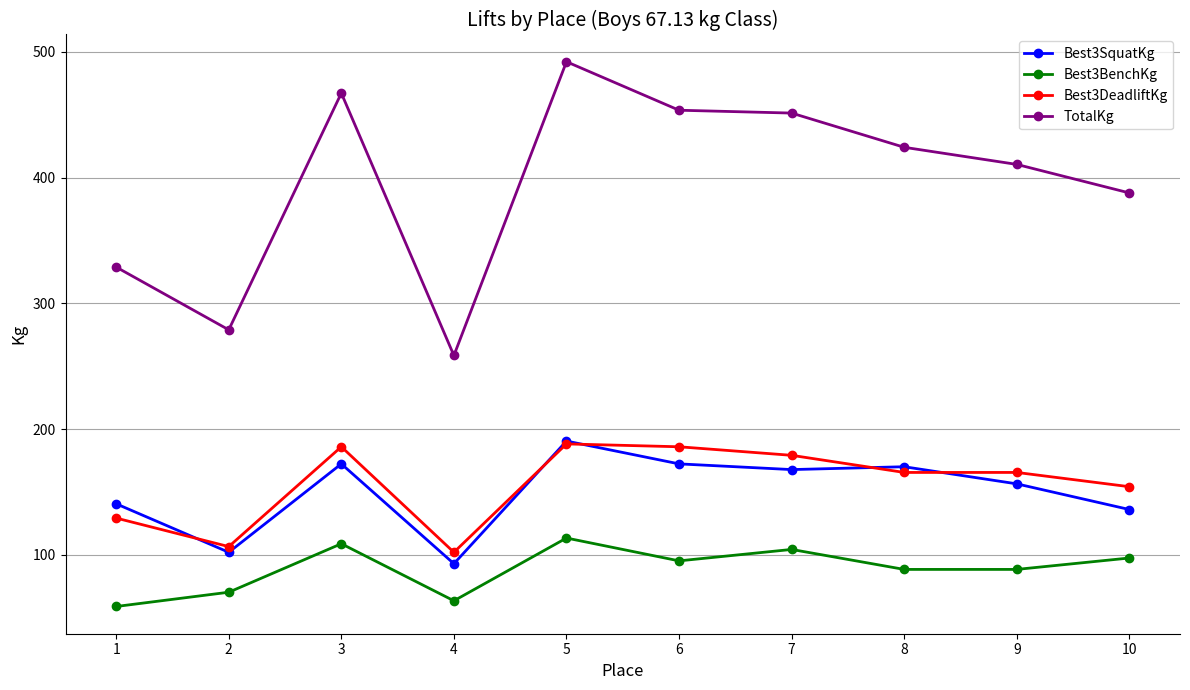

How many values in the Best3SquatKg series are below 167?

5